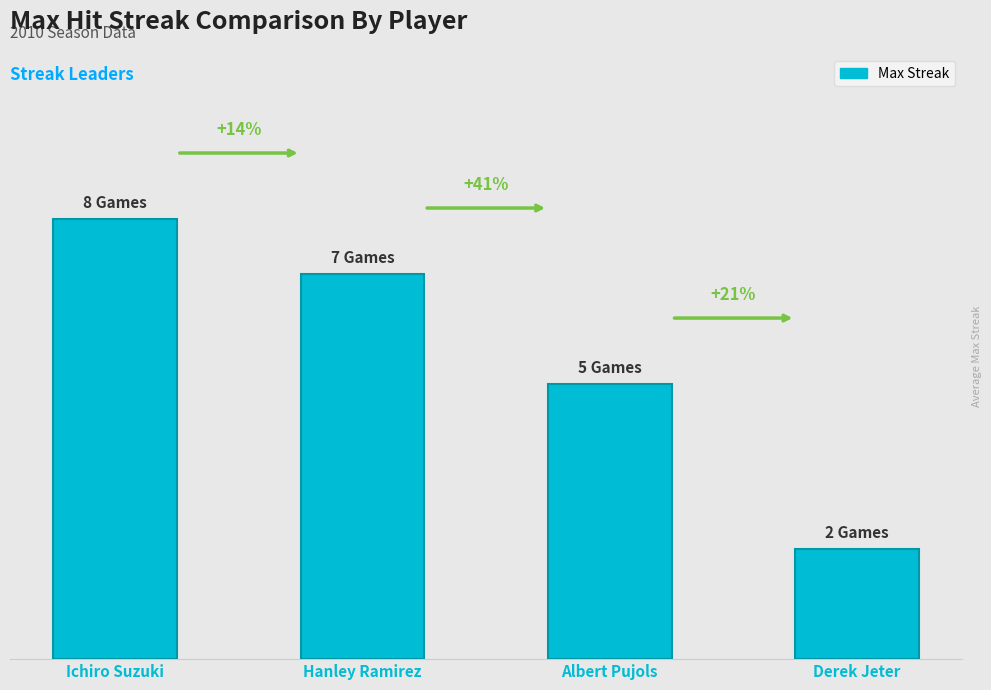

Reading right to left, extract all data points from this chart.

Derek Jeter=2	Albert Pujols=5	Hanley Ramirez=7	Ichiro Suzuki=8